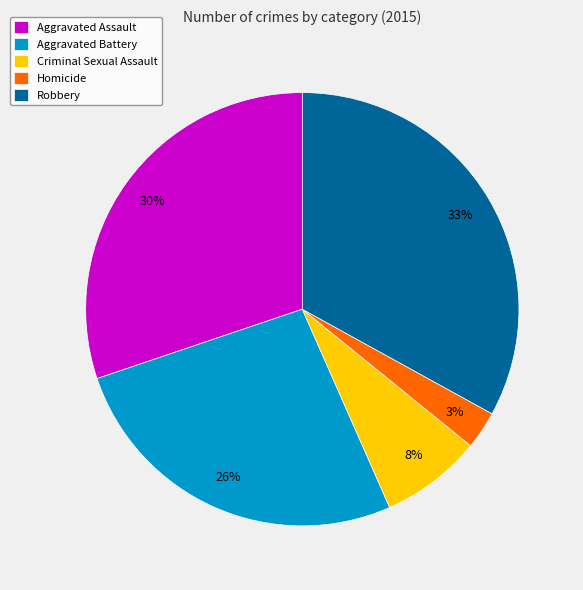

How many segments does this pie chart have?

5